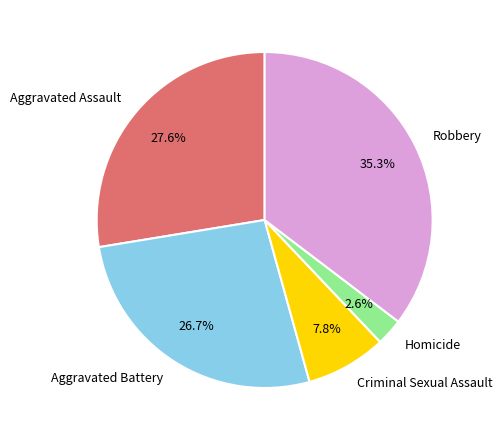

To the nearest percent, what percentage of the pie is Aggravated Assault?

28%